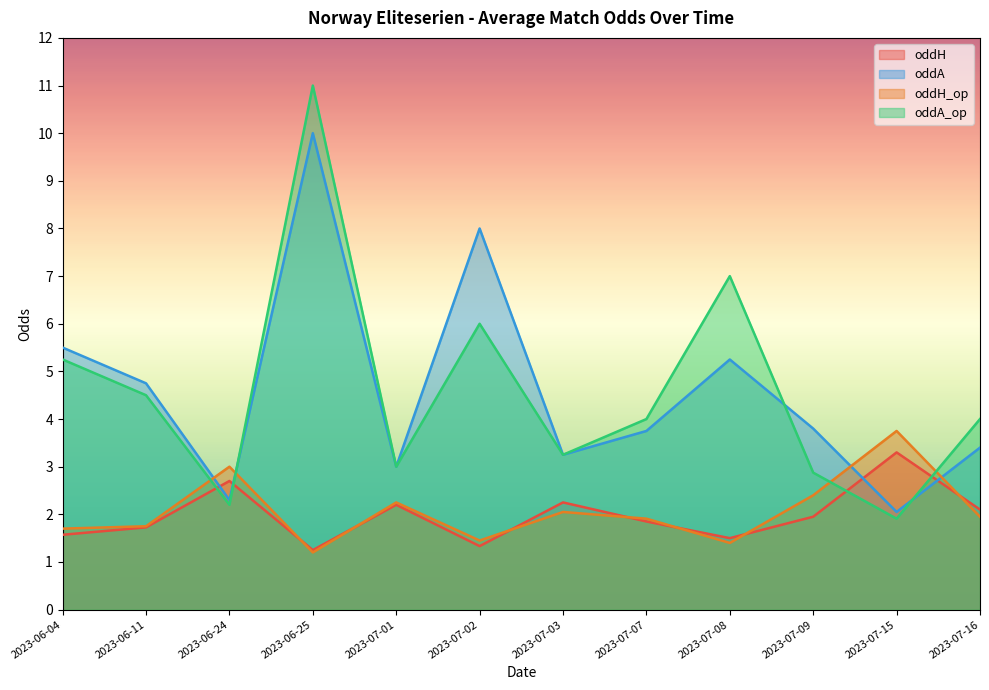

How many interior local valleys does the oddA series have?

4